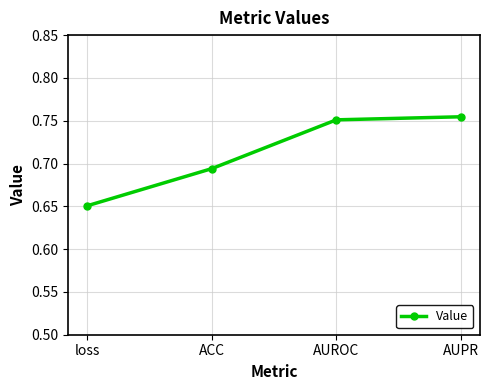

True or false: the data shows 1.1 at ACC.

False